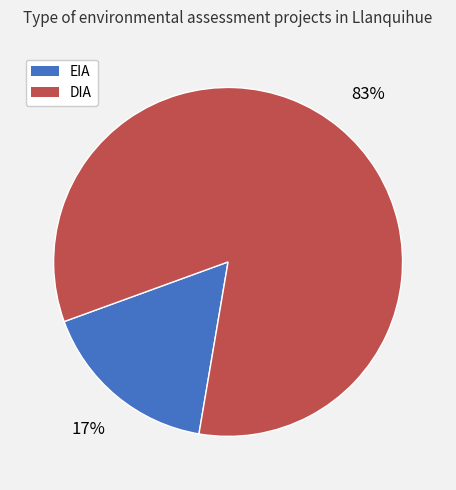

Which has a higher value, DIA or EIA?

DIA